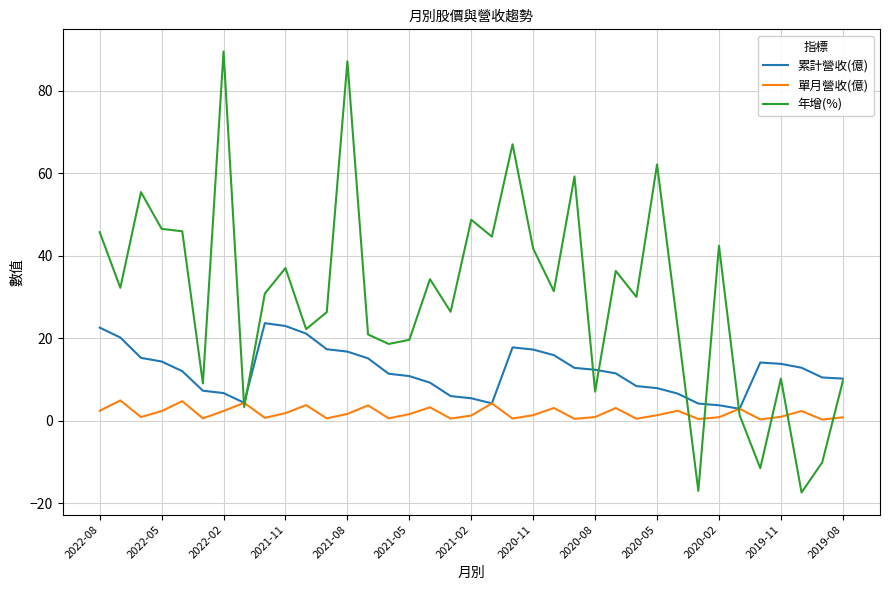

Which series has the widest spread of values?

年增(%)